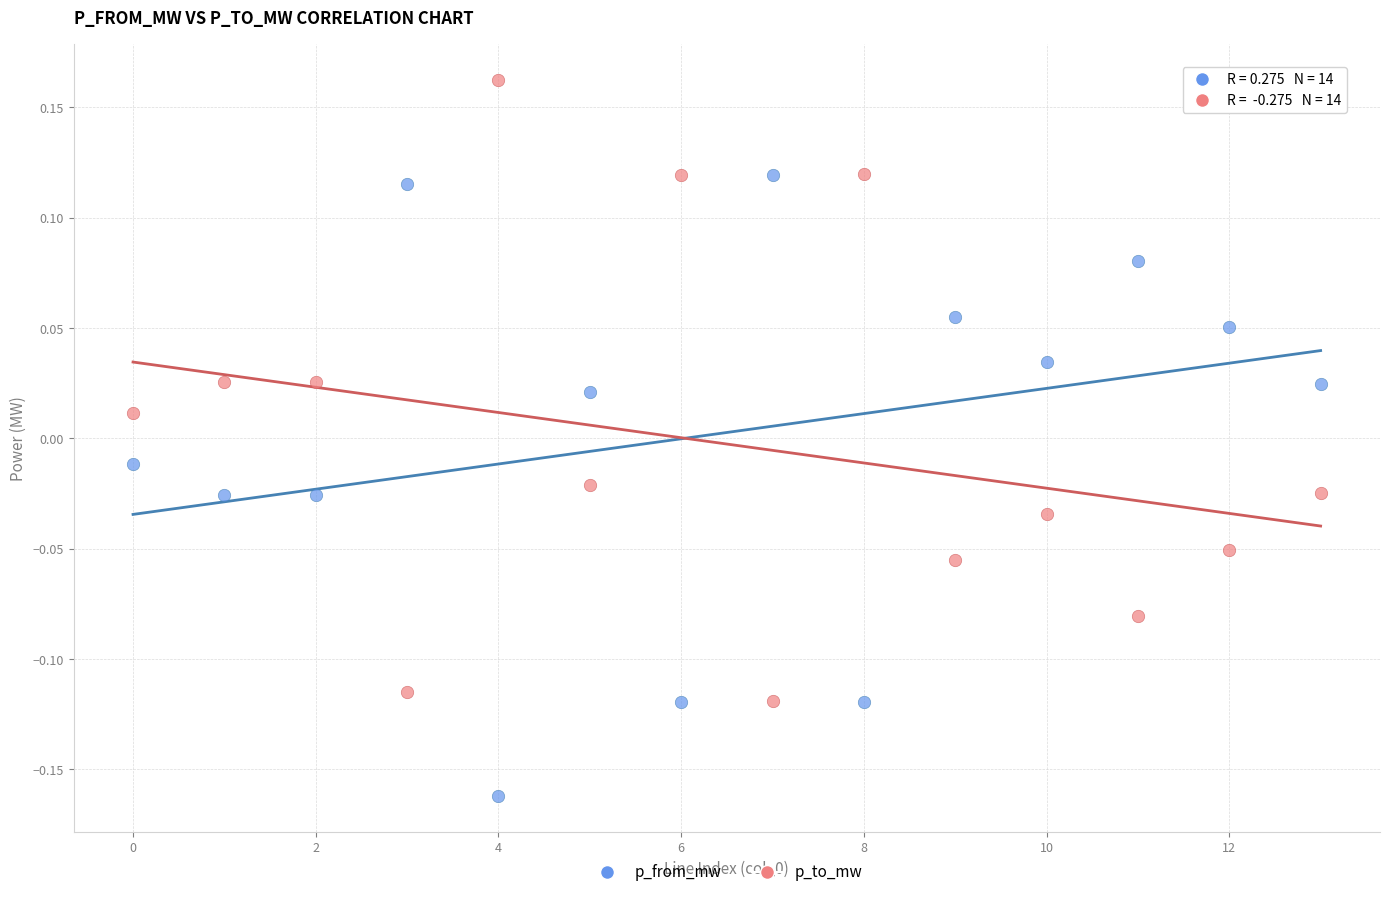

What are all the series names shown in the legend?

p_from_mw, p_to_mw